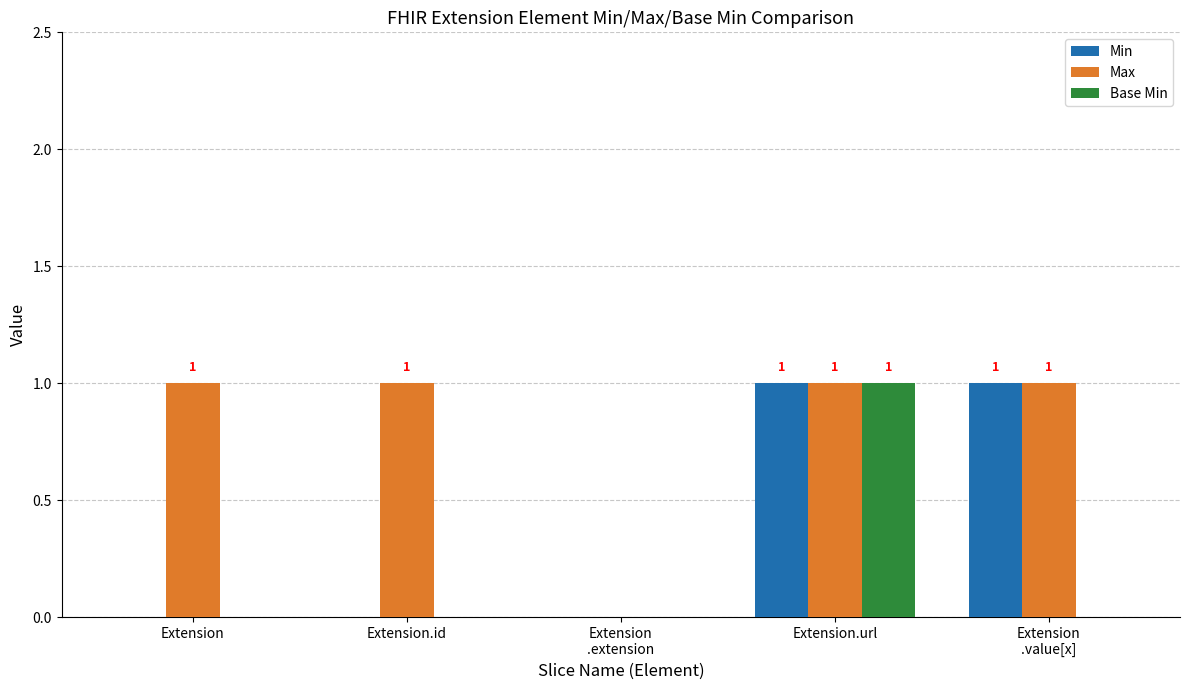

Which series has the largest total across all categories?

Max